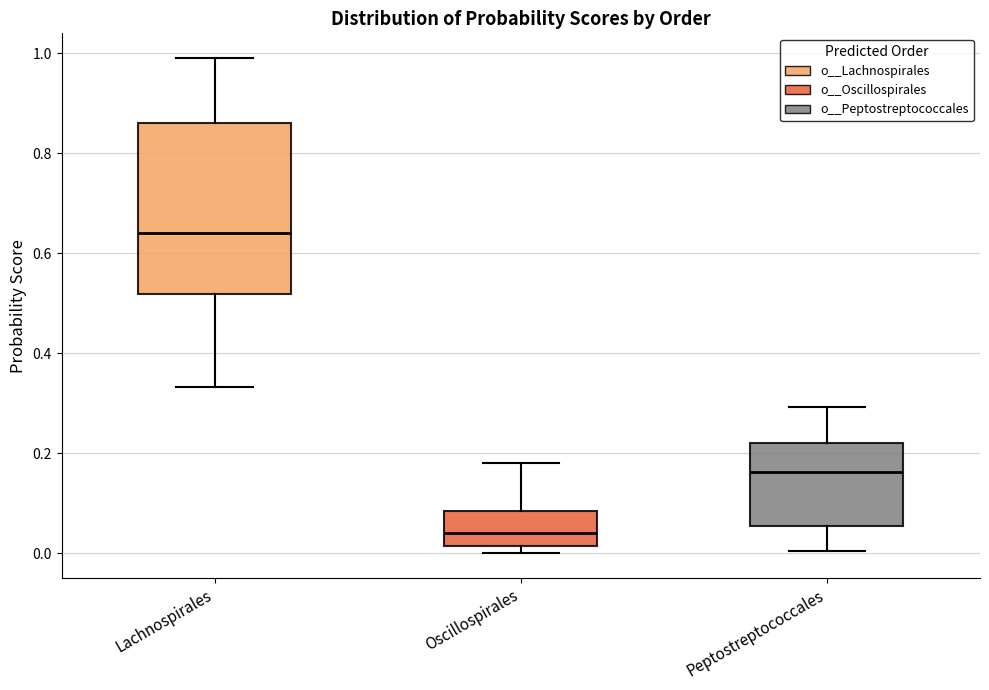

Which box's median line is the lowest?

Oscillospirales